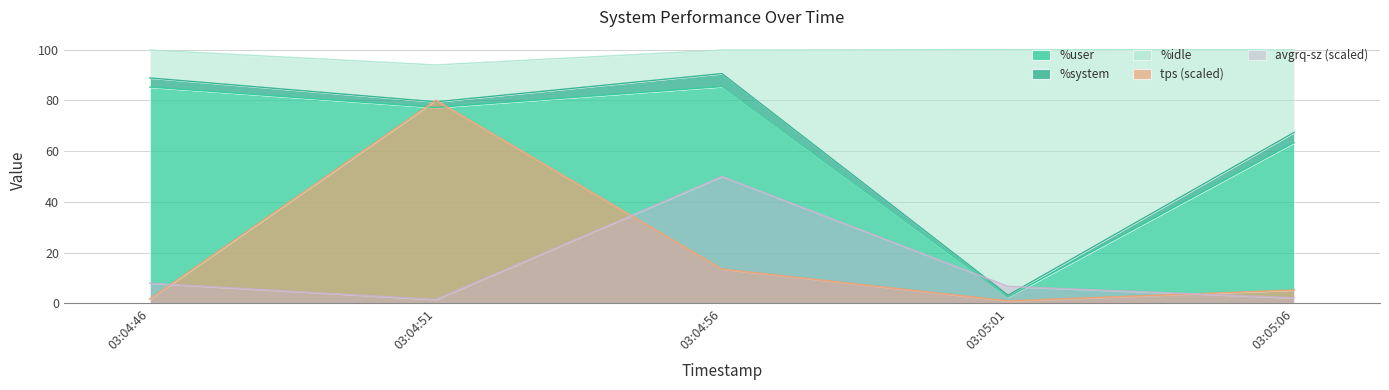

What is the label of the 2nd point from the left?

03:04:51